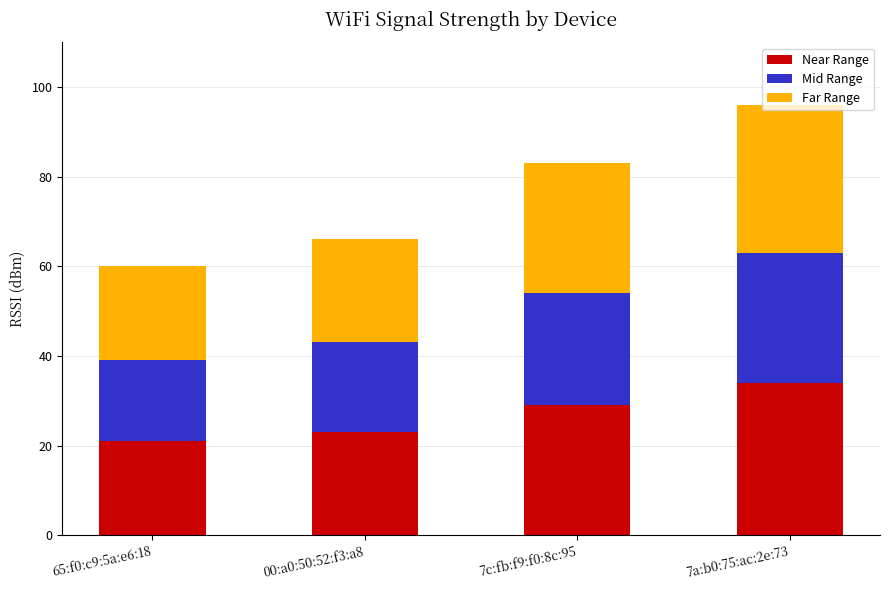

What is the difference between the second highest and minimum values in the Near Range series?

8